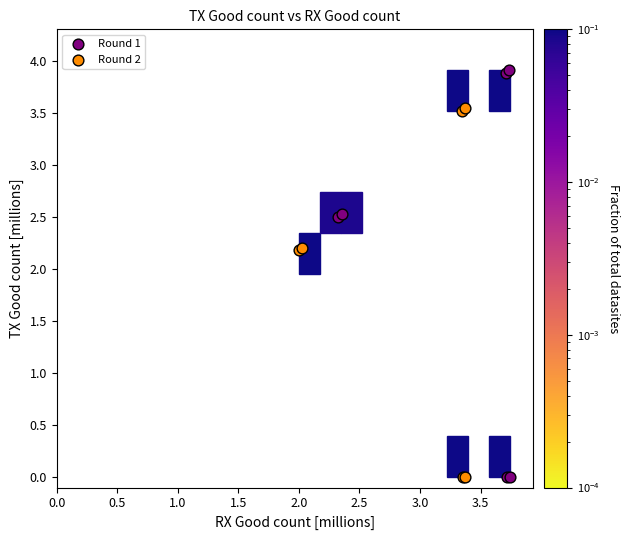

Which series contains the highest Y value?

Round 1